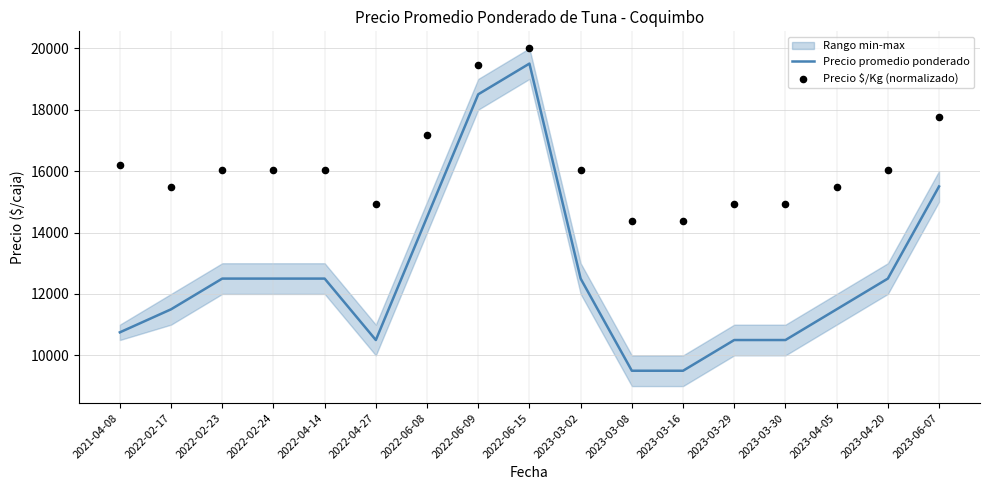

The value of Precio promedio ponderado at 2023-03-16 is 9500. True or false?

True